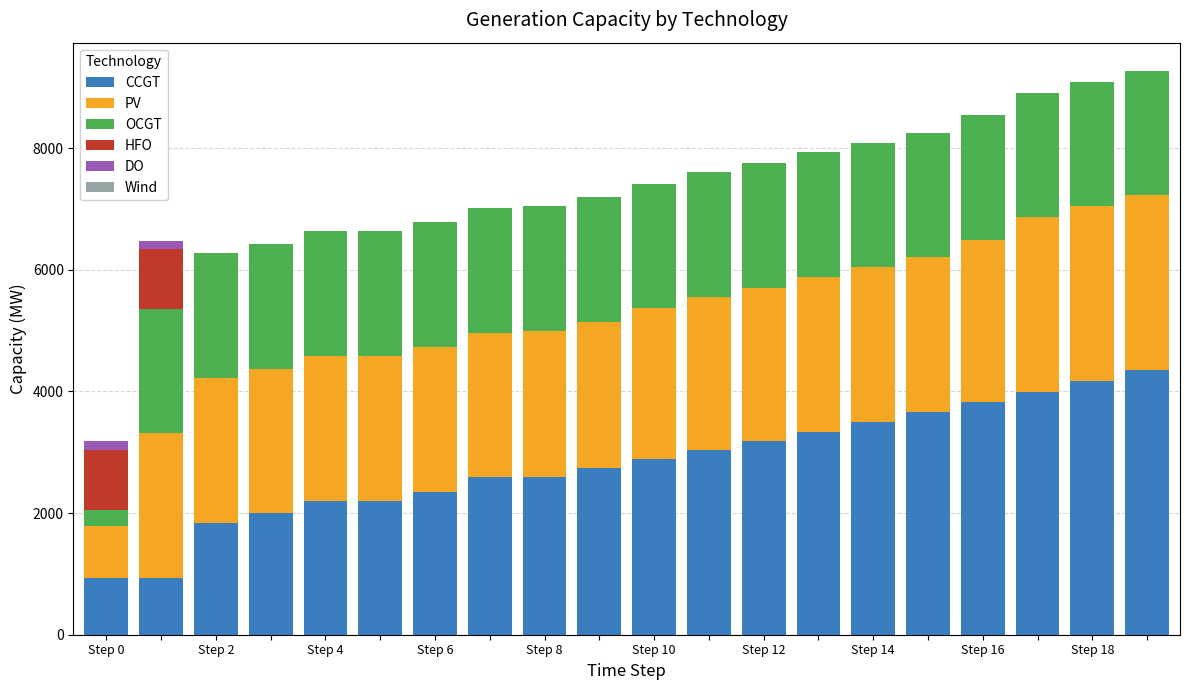

What is the highest value of the CCGT series?

4353